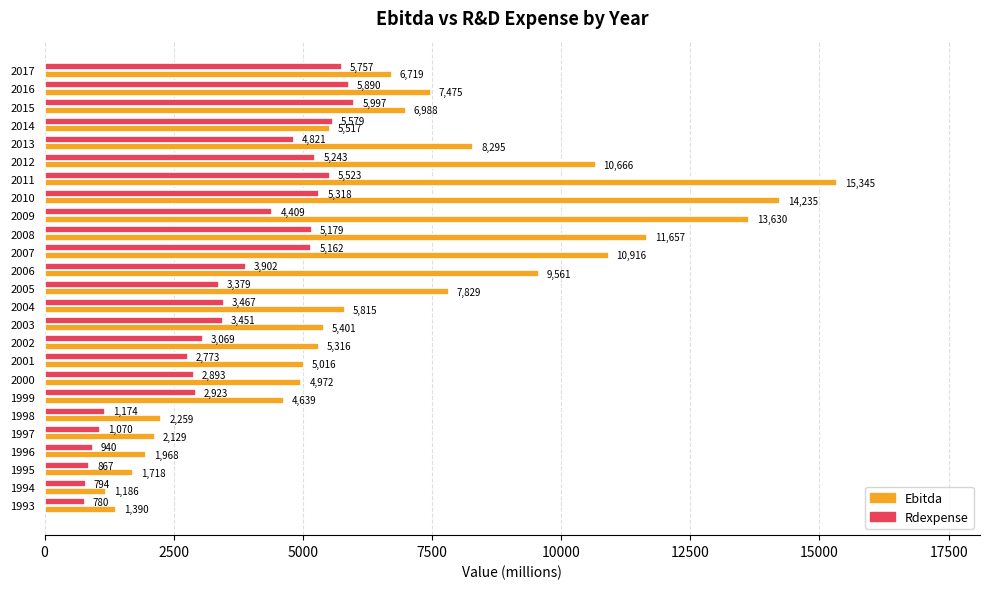

What is the greatest value displayed?

15345.0